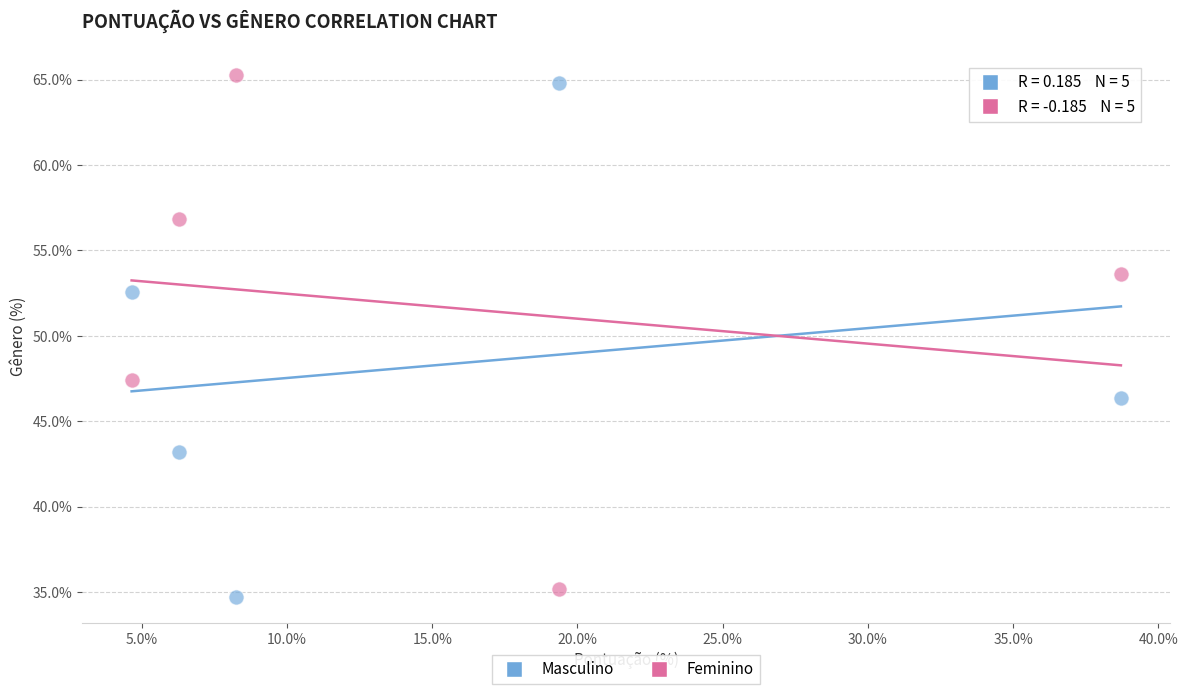

In the Masculino series, what Y value is closest to 49?

46.4